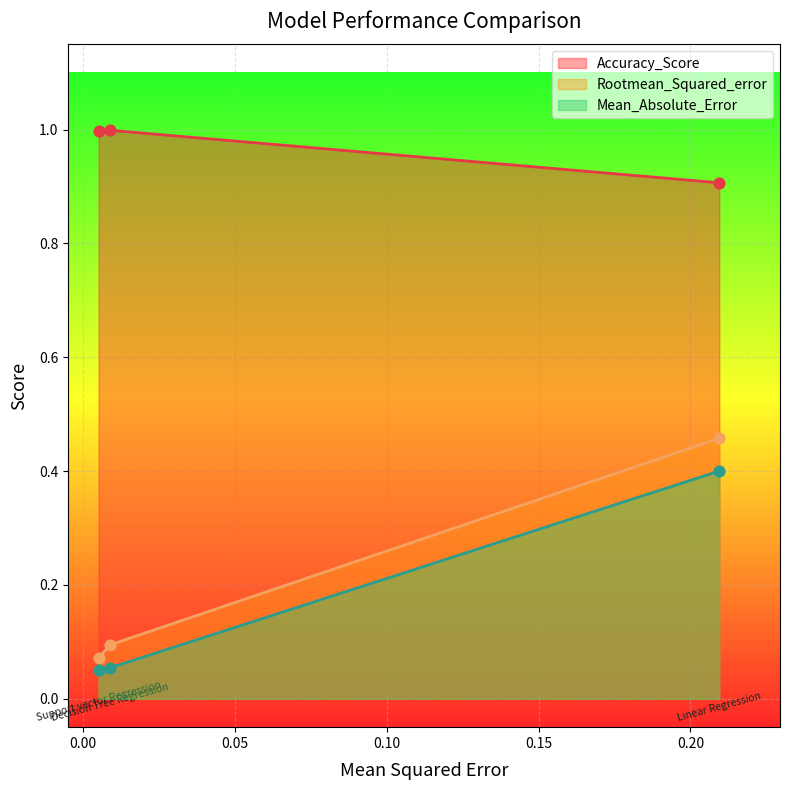

Which series has the widest spread of Y values?

Rootmean_Squared_error